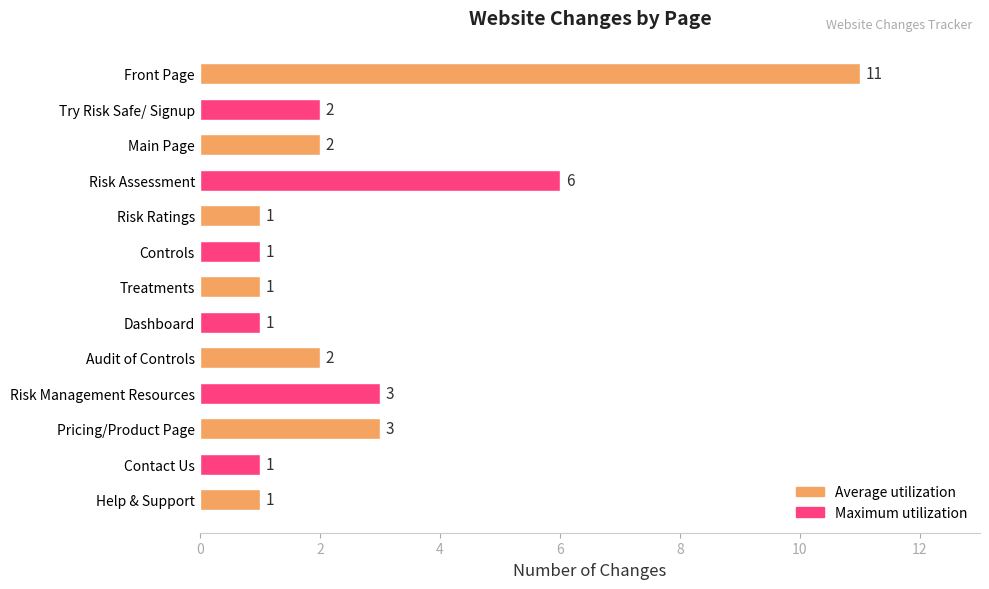

Does the chart contain stacked bars?

No